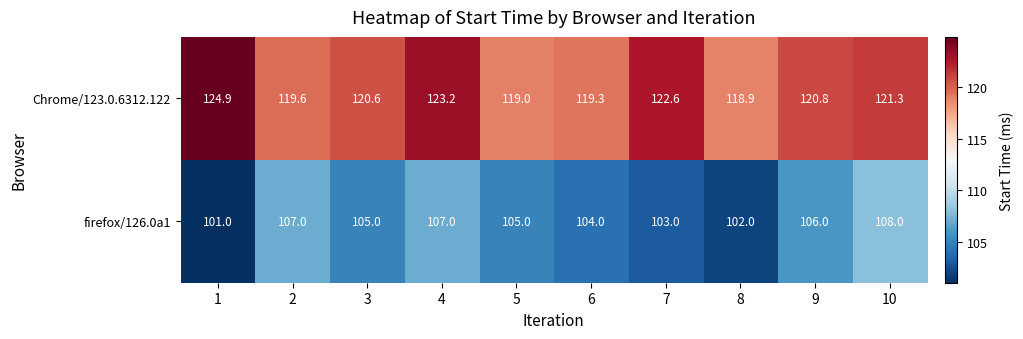

Which series has the widest spread of values?

firefox/126.0a1